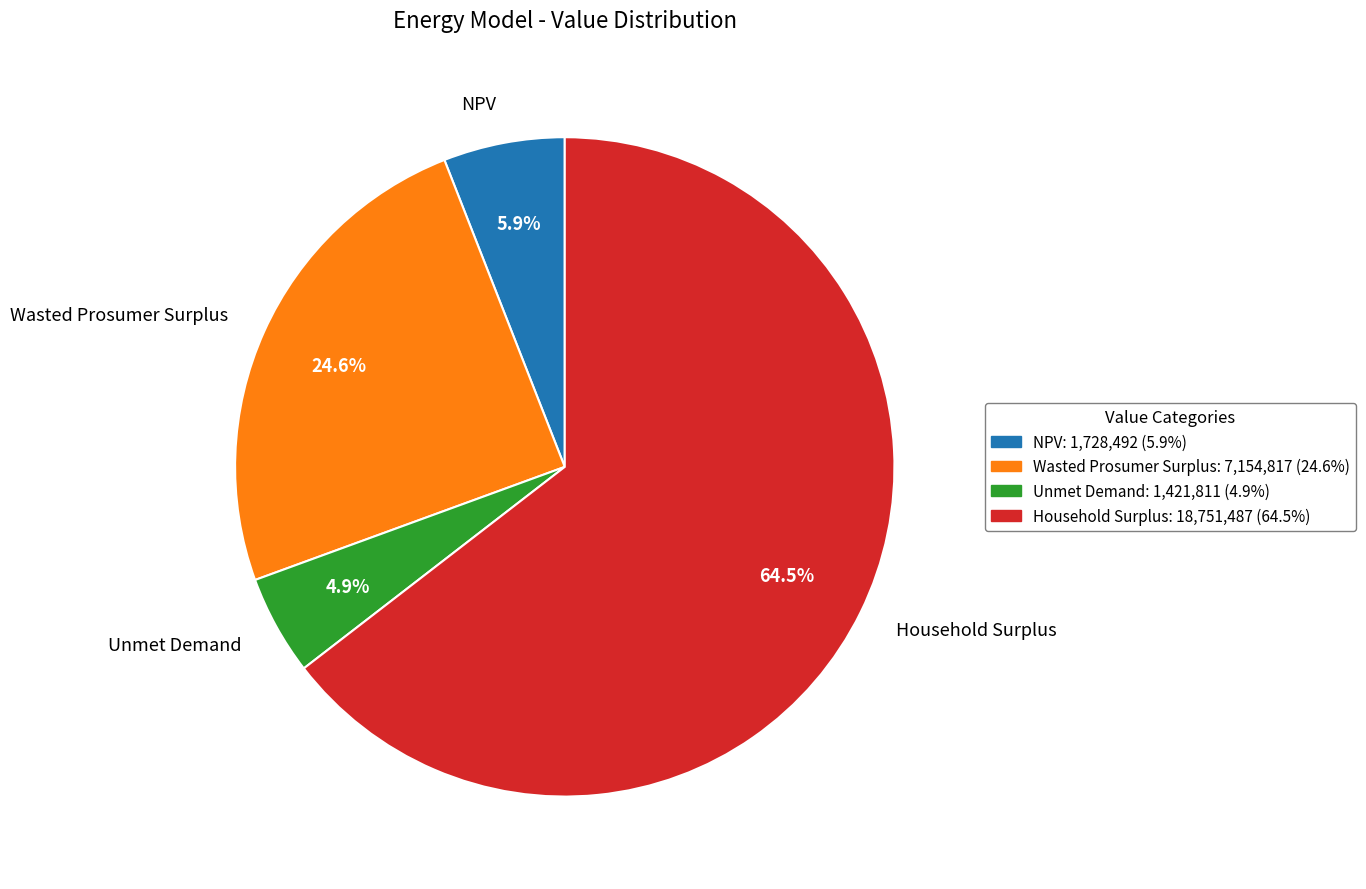

Count the number of slices in the pie.

4